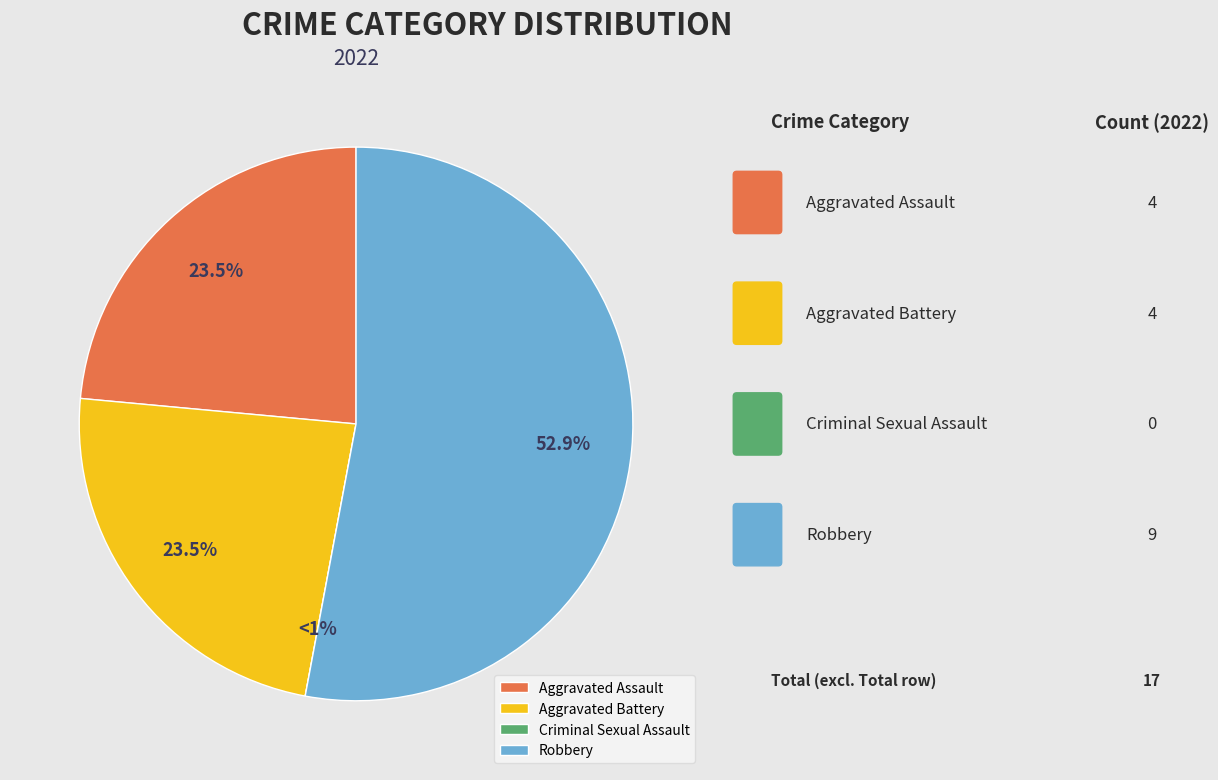

Is it true that Aggravated Assault is 24% of the pie?

True